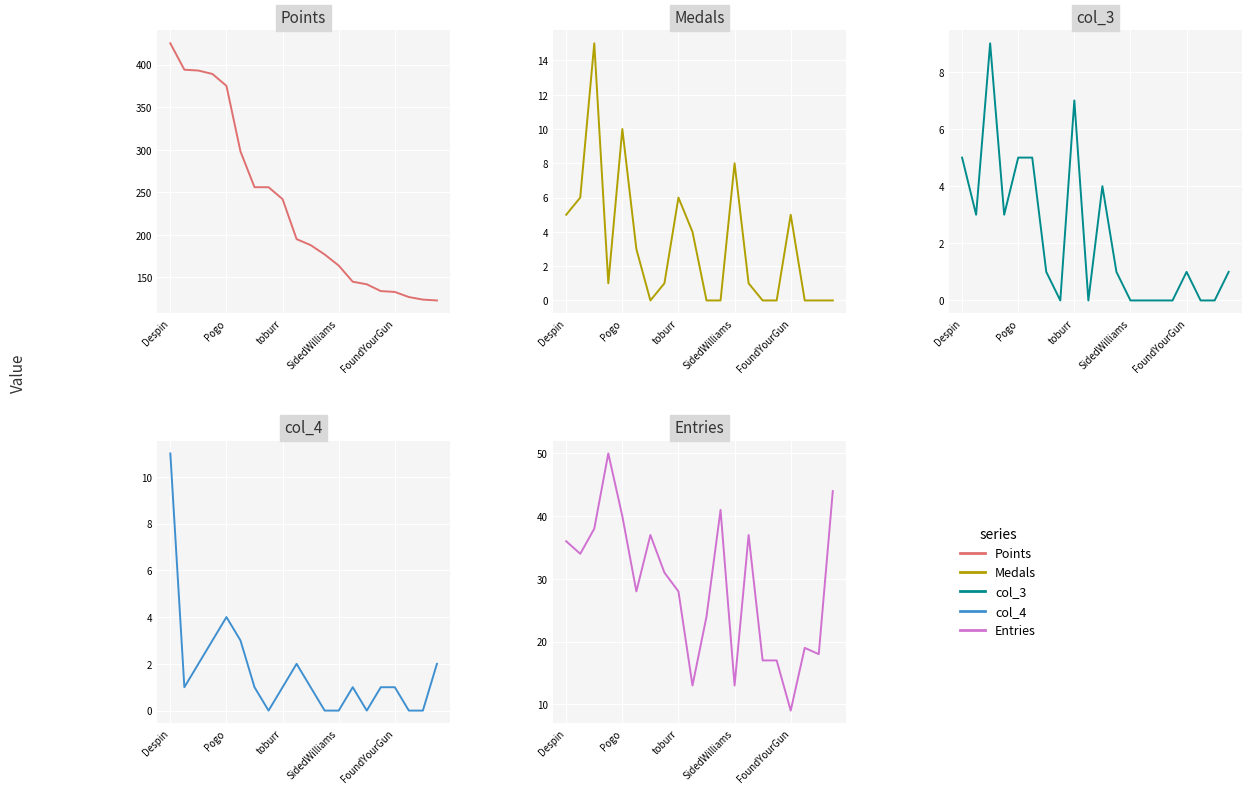

Is the value of col_3 at 14 greater than the value of Points at 5?

No